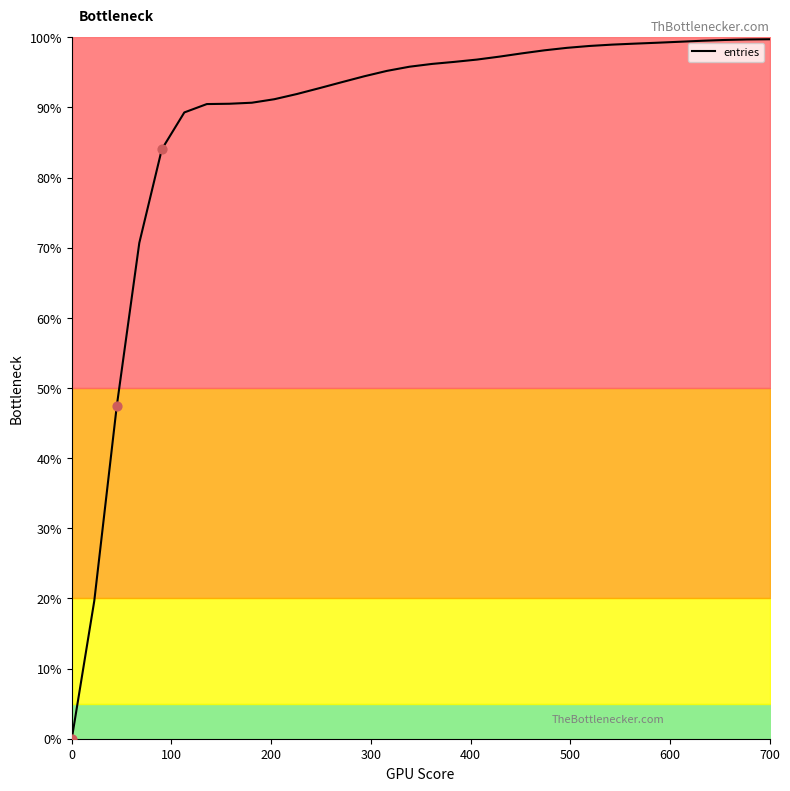

What is the maximum value for entries?

99.7